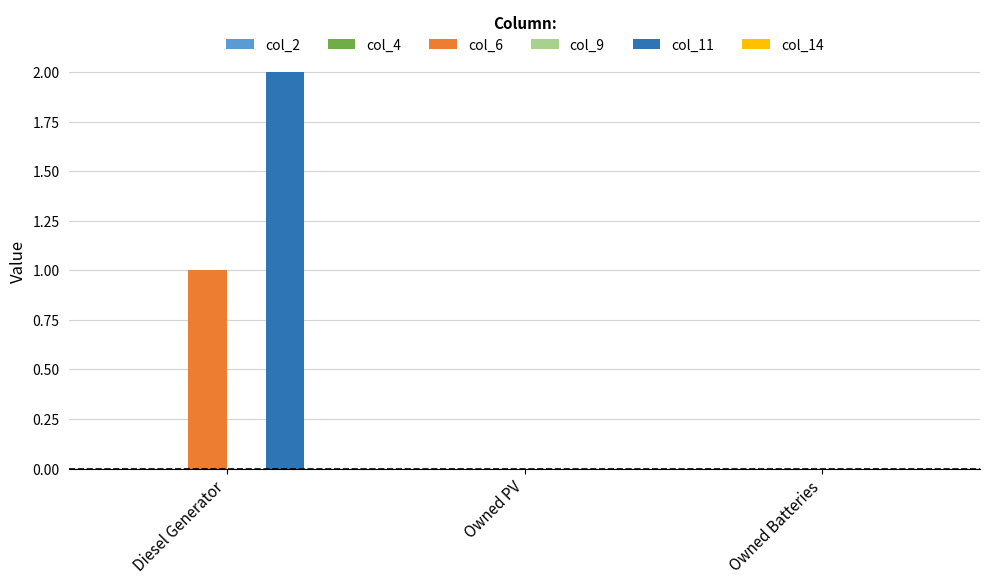

Reading right to left, list all the values displayed in this chart.

col_6: Owned Batteries=0	Owned PV=0	Diesel Generator=1
col_11: Owned Batteries=0	Owned PV=0	Diesel Generator=2